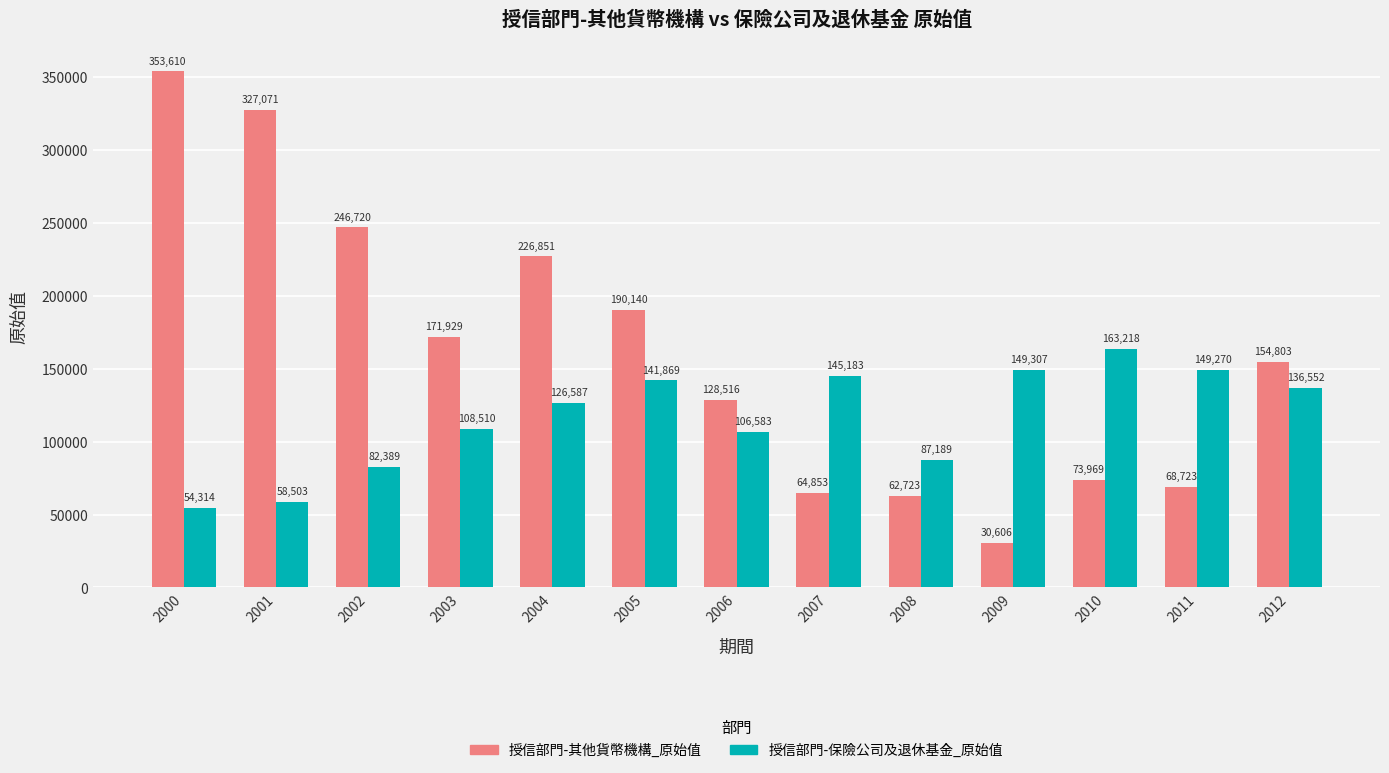

At 2005, list the series in order from largest to smallest.

授信部門-其他貨幣機構_原始值, 授信部門-保險公司及退休基金_原始值